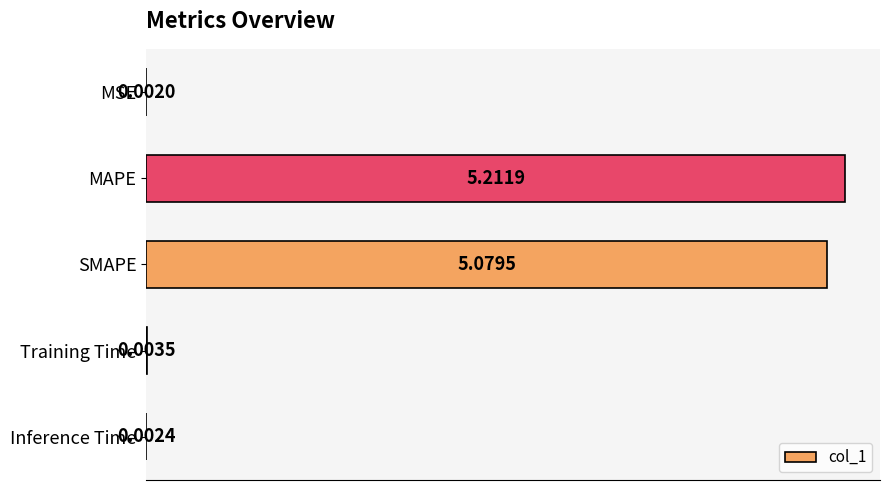

At which label is the value closest to 2?

Training Time